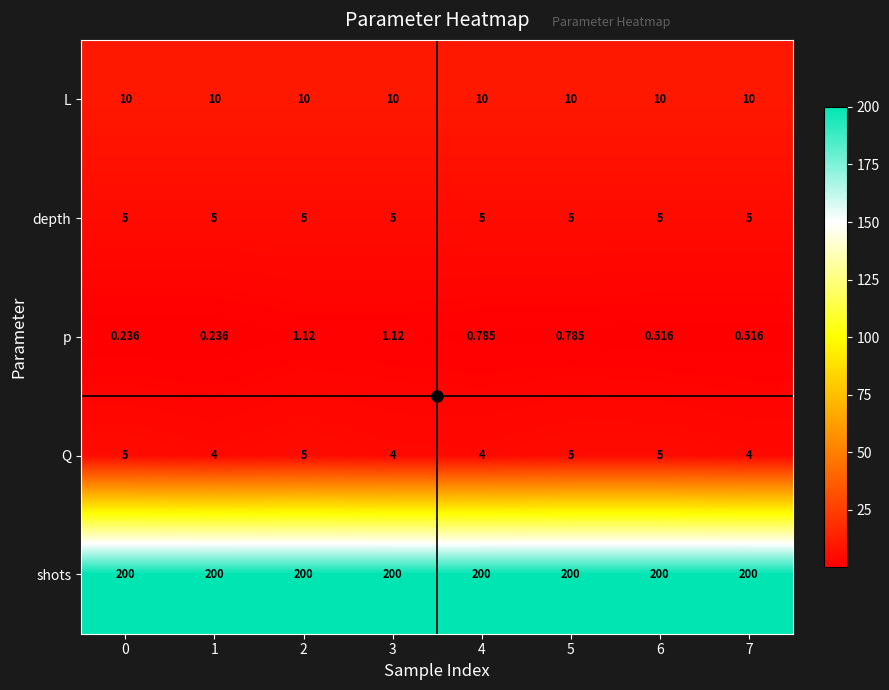

Between 1 and 6, which series saw the biggest shift?

Q